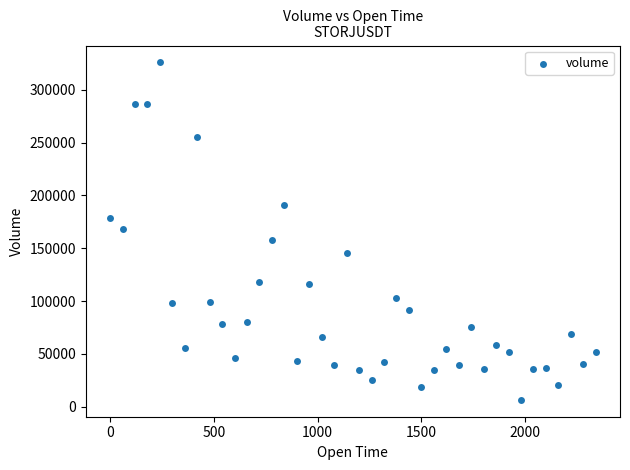

What is the range of X values (max minus min)?

2340